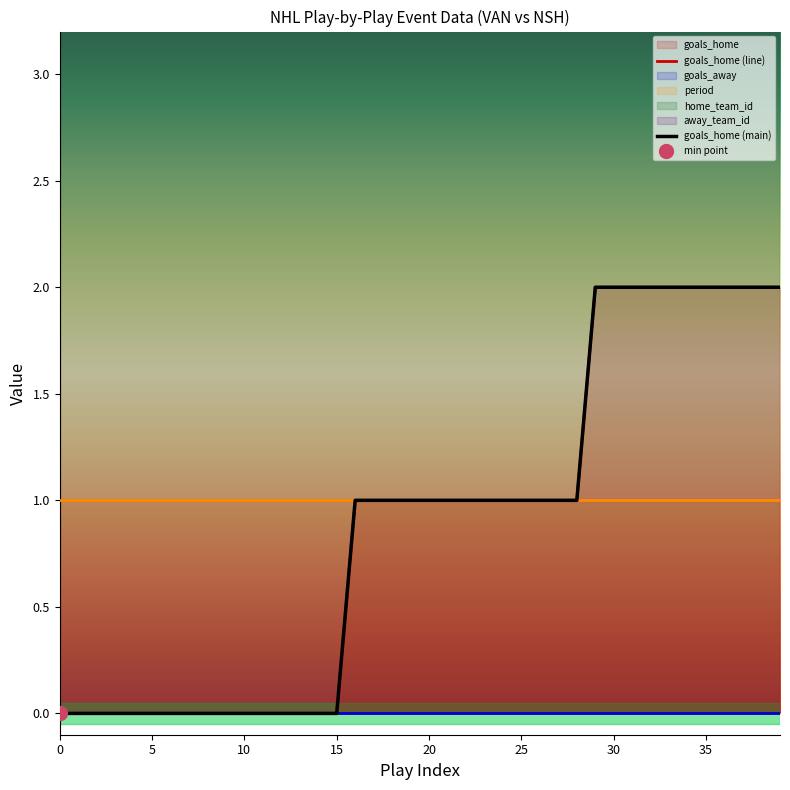

Rank the series by their maximum value, from lowest to highest.

goals_away, period, goals_home, away_team_id, home_team_id